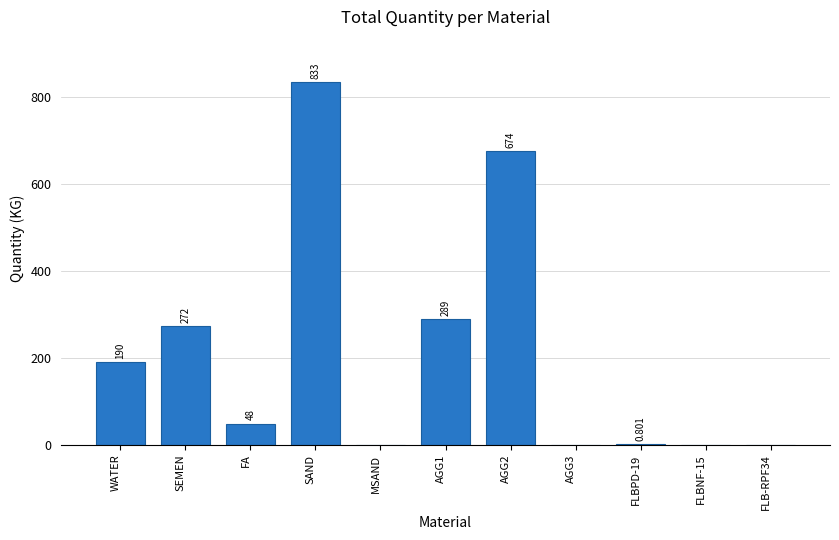

What is the change in value from SEMEN to FLBPD-19?

-271.2